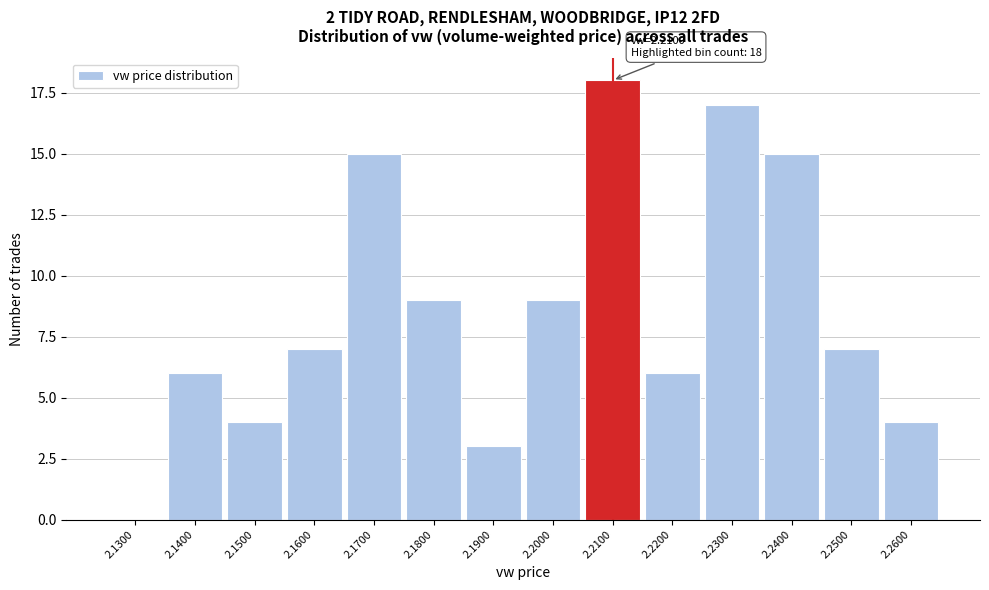

Reading left to right, what are all the values shown in this chart?

2.1300=0	2.1400=6	2.1500=4	2.1600=7	2.1700=15	2.1800=9	2.1900=3	2.2000=9	2.2100=18	2.2200=6	2.2300=17	2.2400=15	2.2500=7	2.2600=4